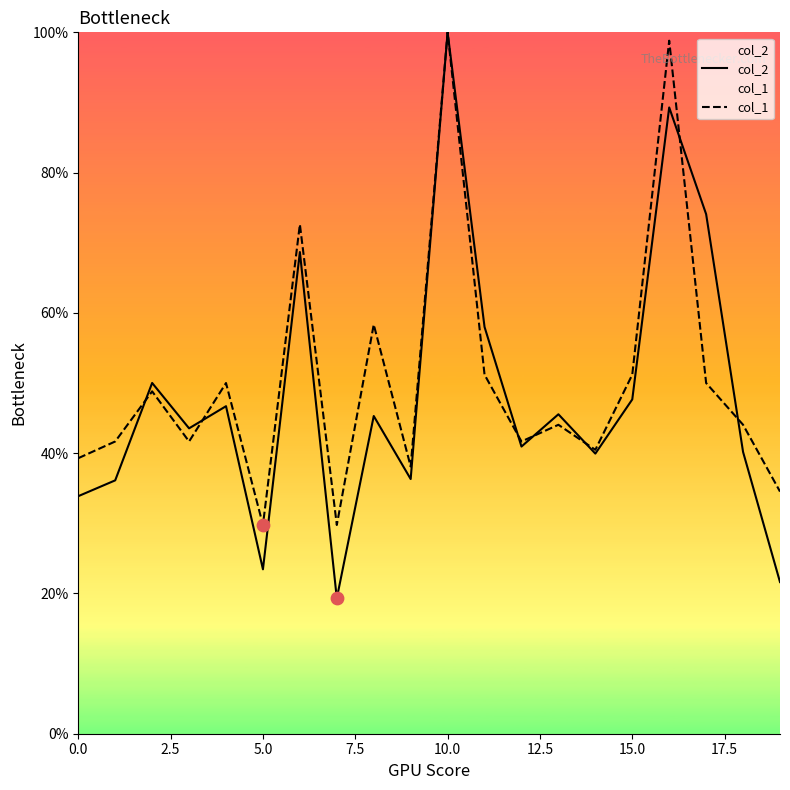

Which series contains the lowest Y value?

col_2